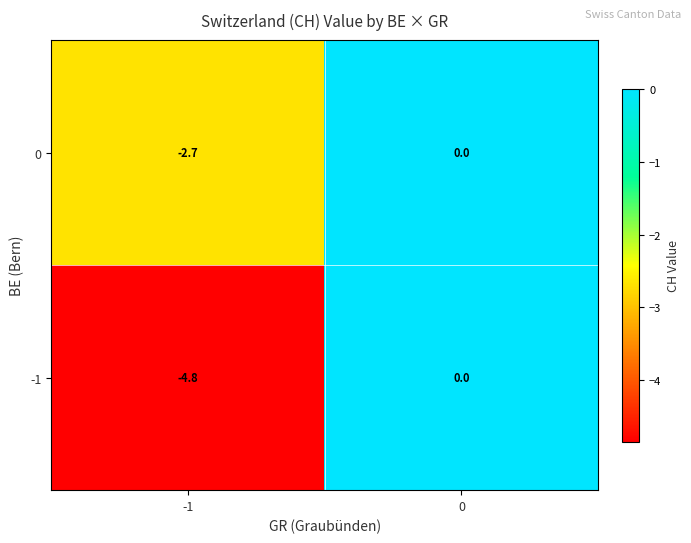

What is the smallest value displayed?

-4.8